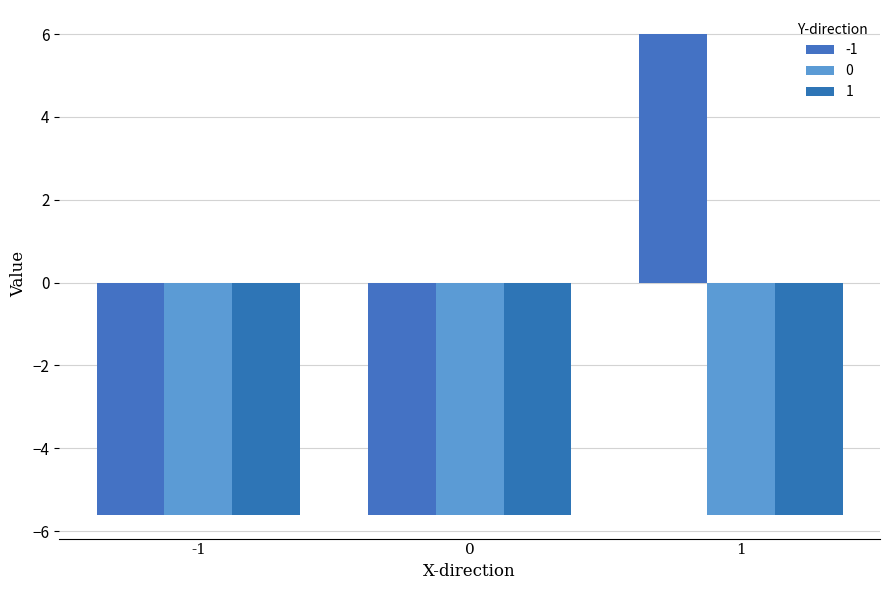

What is the value of the 1 bar at the 1st from the left?

-5.6